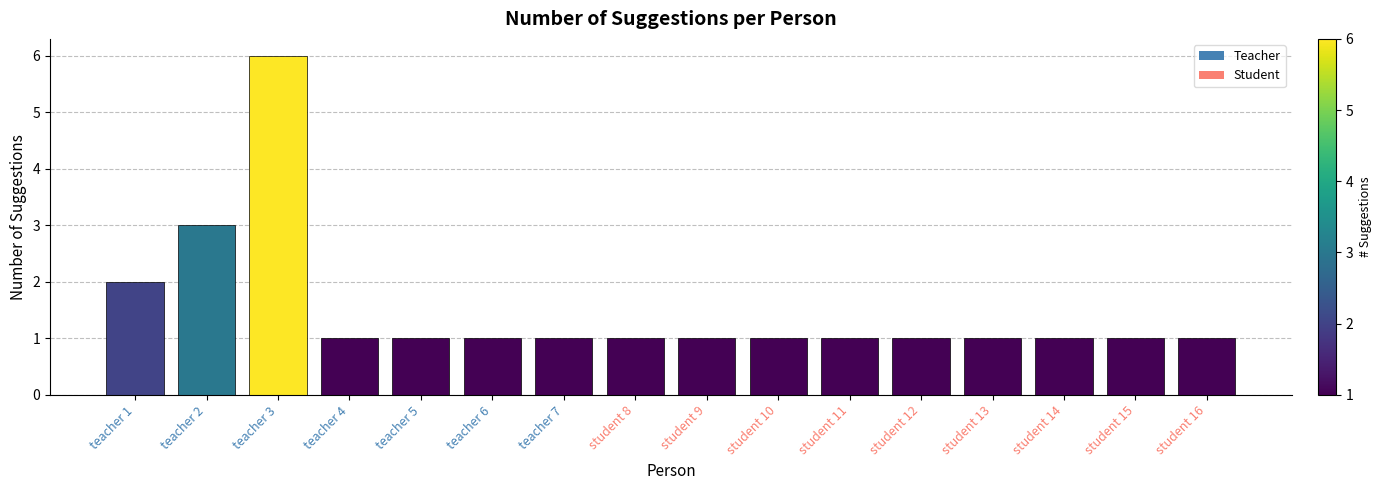

What is the label of the 3rd bar from the right?

student 14